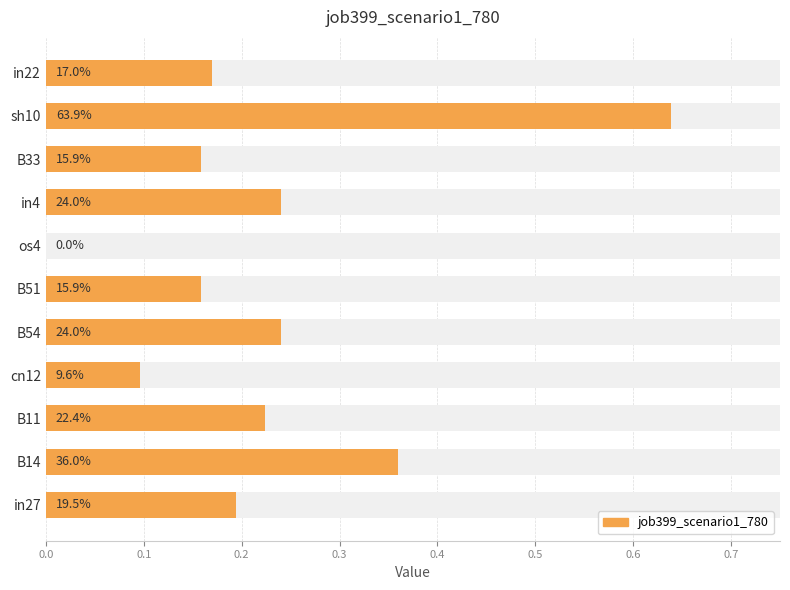

Count the values in the range 0 to 1.

11